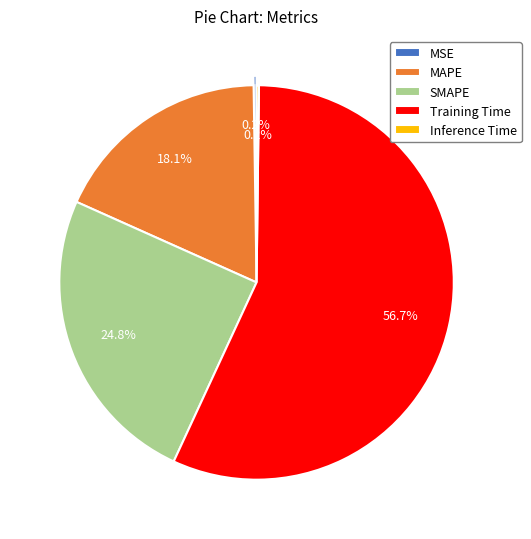

Which has a higher value, SMAPE or MAPE?

SMAPE